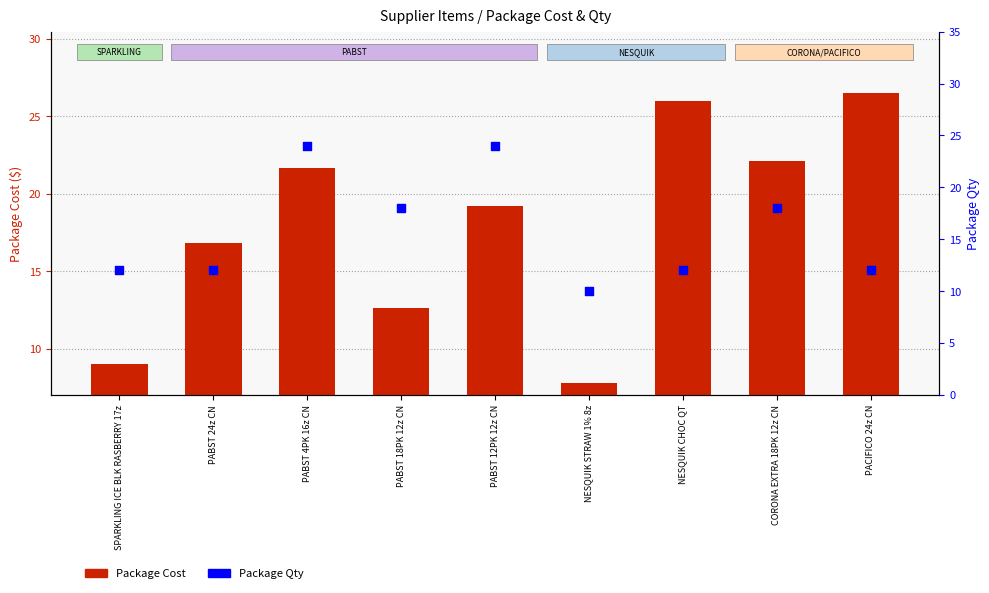

Which series has the largest total across all categories?

Package Cost